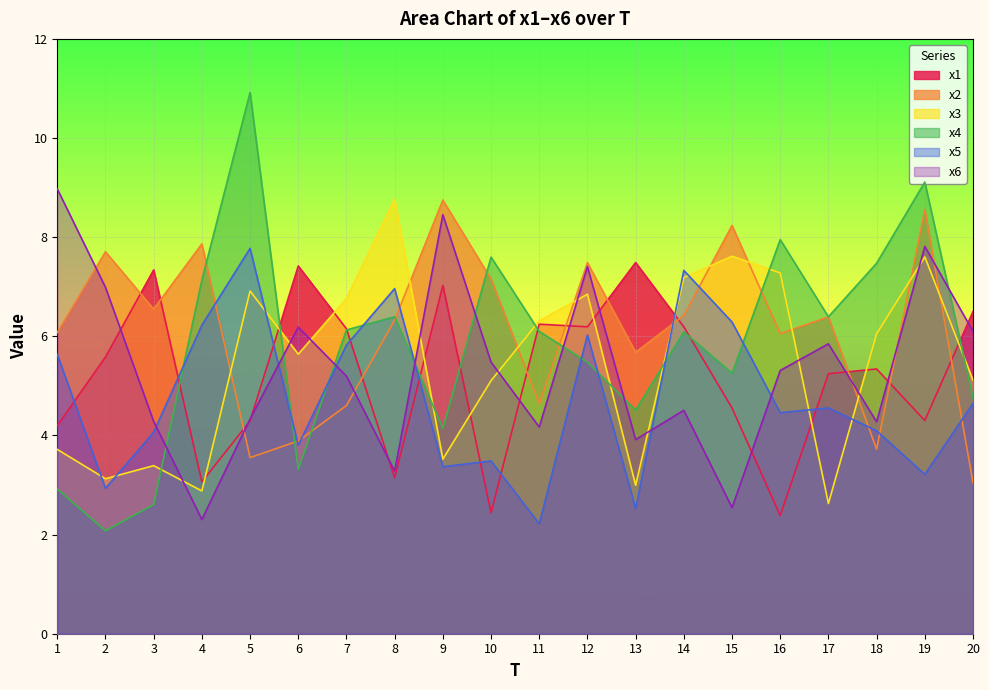

Reading left to right, extract all data points from this chart.

x1: 4.2	5.6	7.3	3.1	4.3	7.4	6.2	3.1	7.0	2.4	6.2	6.2	7.5	6.2	4.6	2.4	5.2	5.3	4.3	6.5
x2: 6.1	7.7	6.5	7.9	3.6	3.9	4.6	6.3	8.7	7.2	4.6	7.5	5.7	6.4	8.2	6.1	6.4	3.7	8.6	3.0
x3: 3.7	3.1	3.4	2.9	6.9	5.6	6.8	8.8	3.5	5.1	6.3	6.8	3.0	7.2	7.6	7.3	2.6	6.1	7.6	5.1
x4: 2.9	2.1	2.6	7.1	10.9	3.3	6.1	6.4	4.1	7.6	6.1	5.5	4.5	6.1	5.3	7.9	6.4	7.5	9.1	4.8
x5: 5.6	2.9	4.1	6.2	7.8	3.8	5.8	7.0	3.4	3.5	2.2	6.0	2.5	7.3	6.3	4.5	4.6	4.1	3.2	4.6
x6: 9.0	7.0	4.3	2.3	4.3	6.2	5.2	3.3	8.5	5.5	4.2	7.4	3.9	4.5	2.5	5.3	5.8	4.3	7.8	6.1